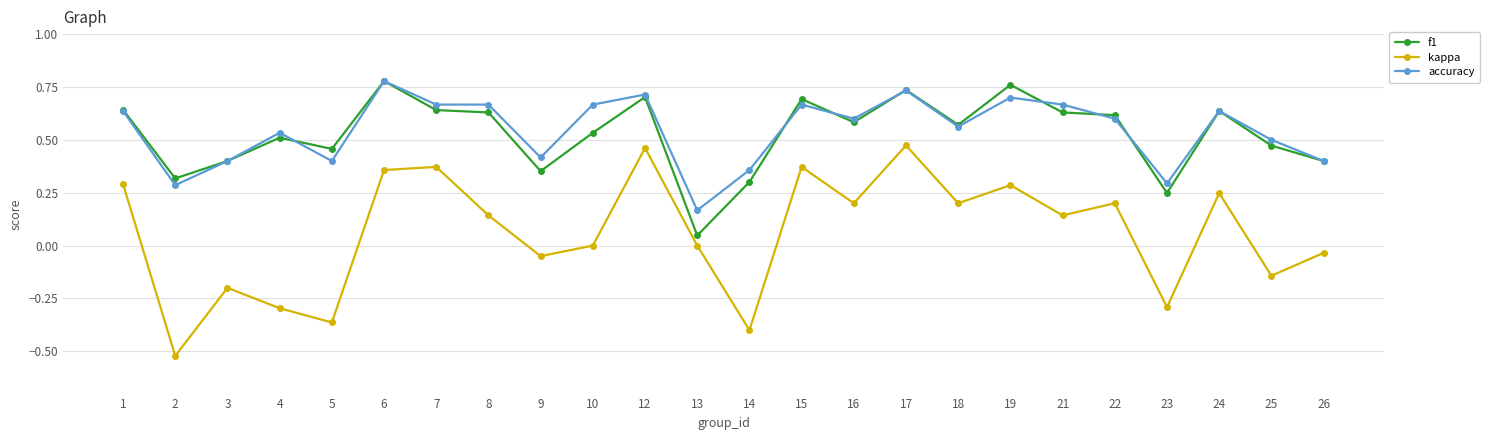

Between 12 and 21, which series saw the biggest shift?

kappa